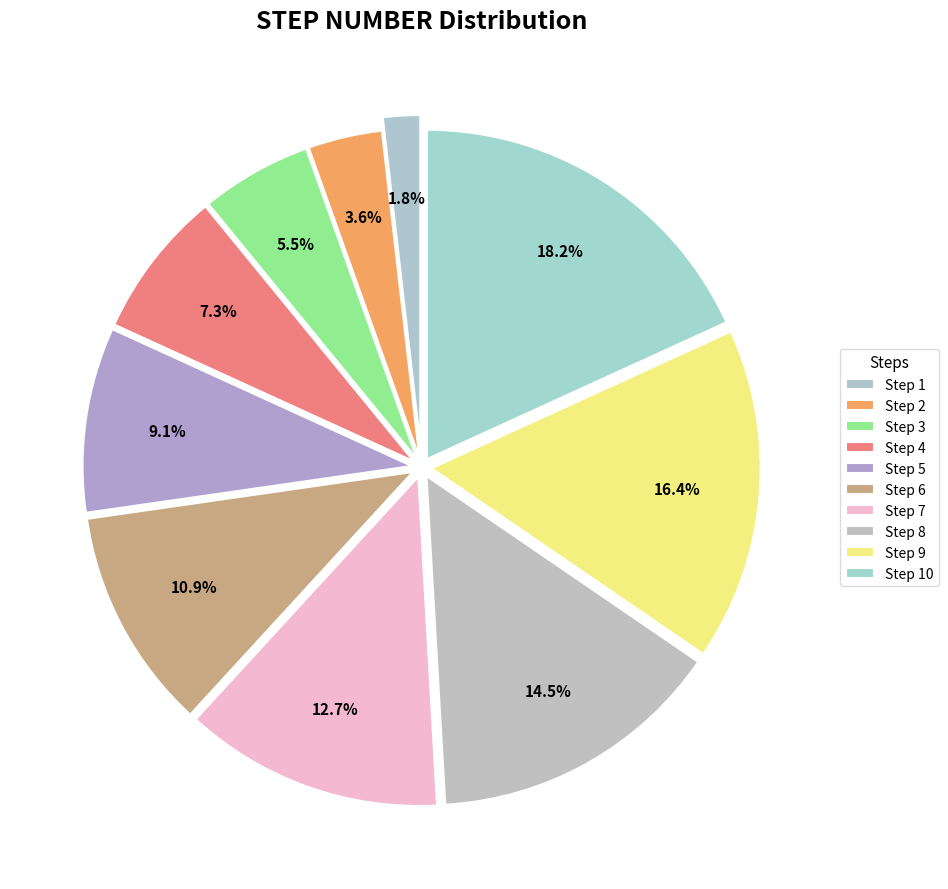

How many segments does this pie chart have?

10